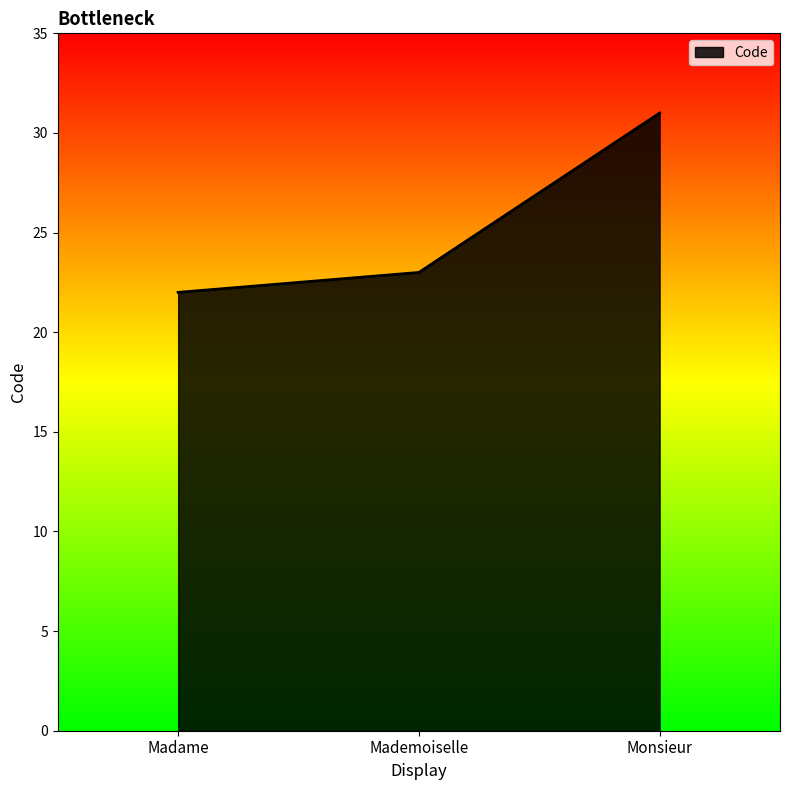

What is the ratio of the value at Monsieur to the value at Mademoiselle?

1.3